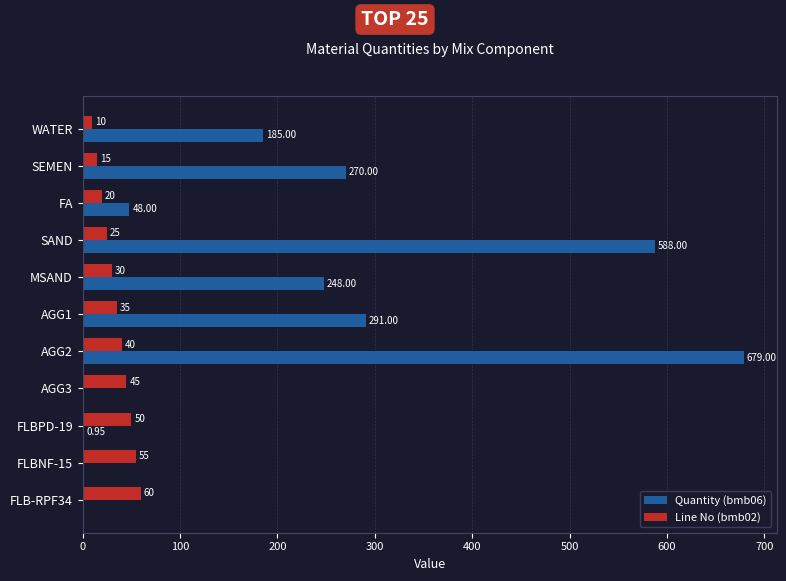

Between SEMEN and FLBNF-15, which series saw the biggest shift?

Quantity (bmb06)